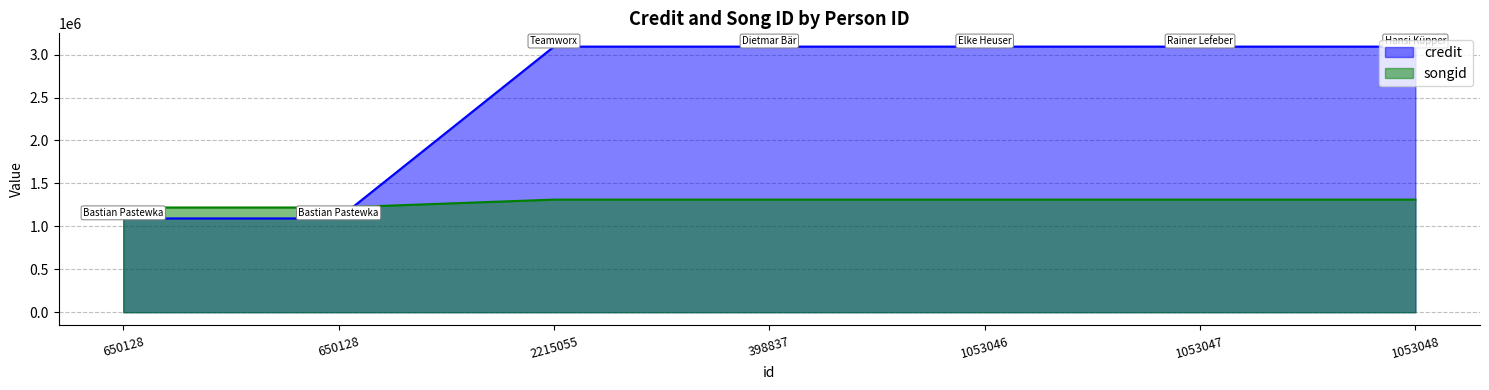

After their last crossing, which series has the higher values: credit or songid?

credit